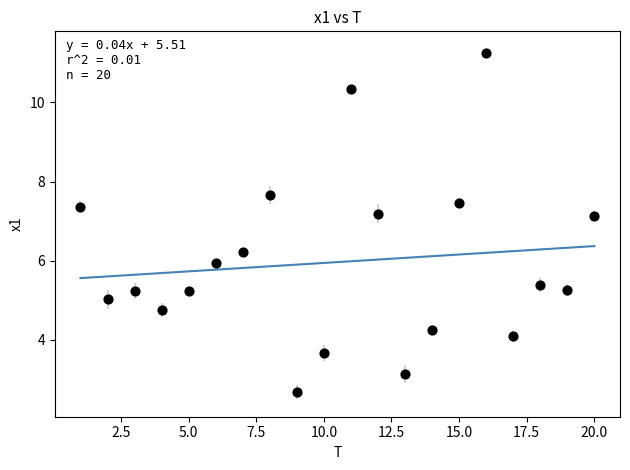

What is the range of X values (max minus min)?

19.0